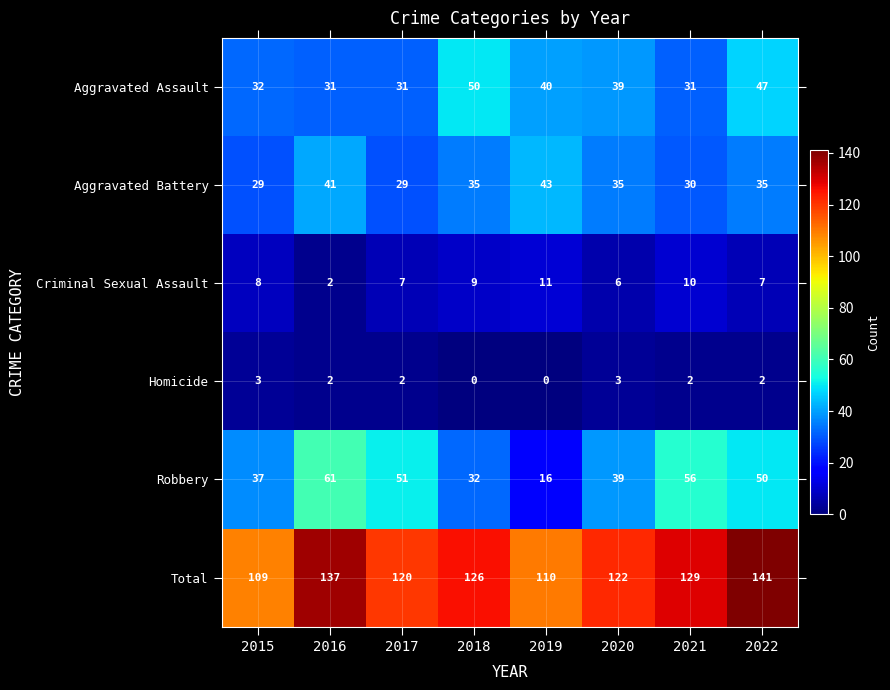

What is the difference between the Robbery values at 2022 and 2015?

13